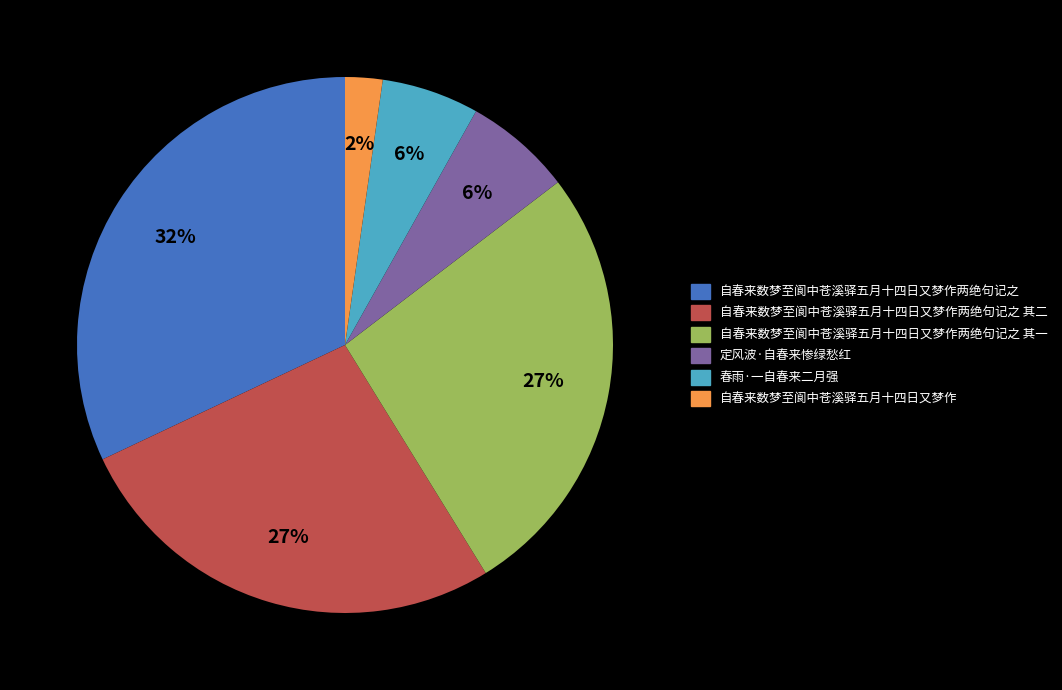

To the nearest percent, what is the difference between the largest and smallest slice percentages?

30%